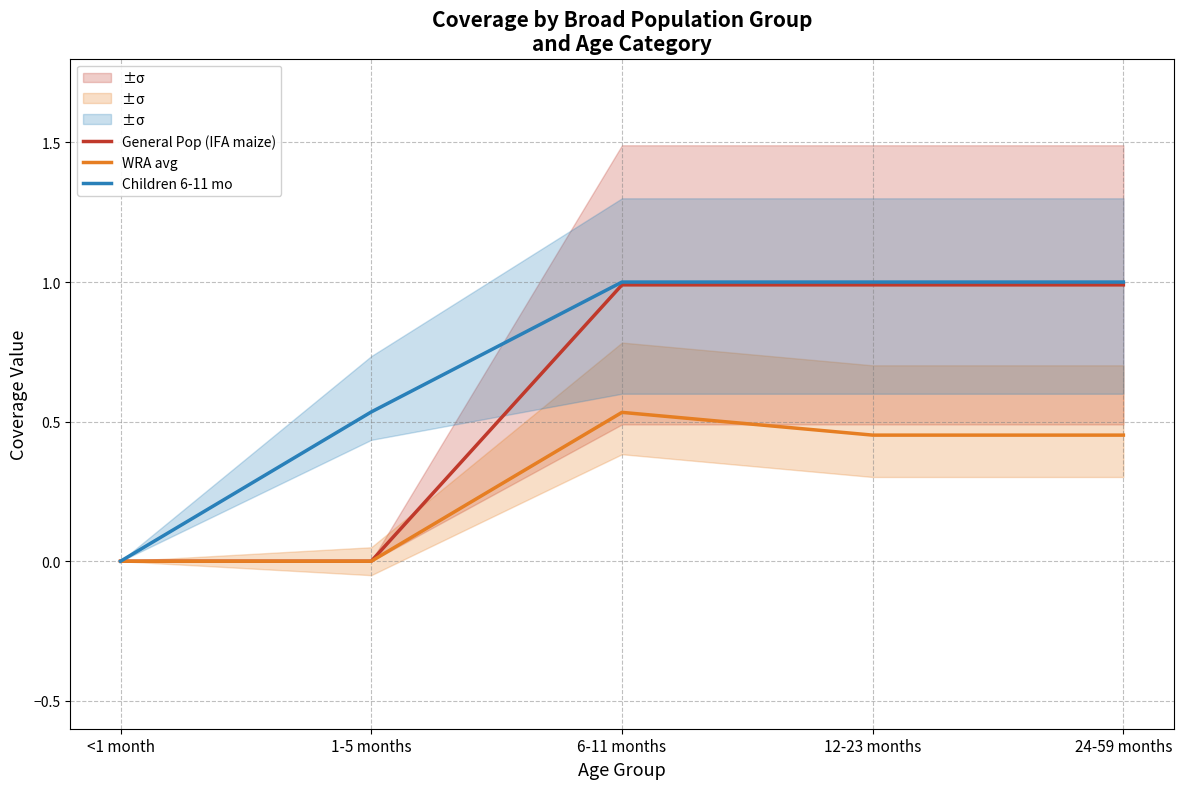

At which label does General Pop (IFA maize) reach its peak?

6-11 months